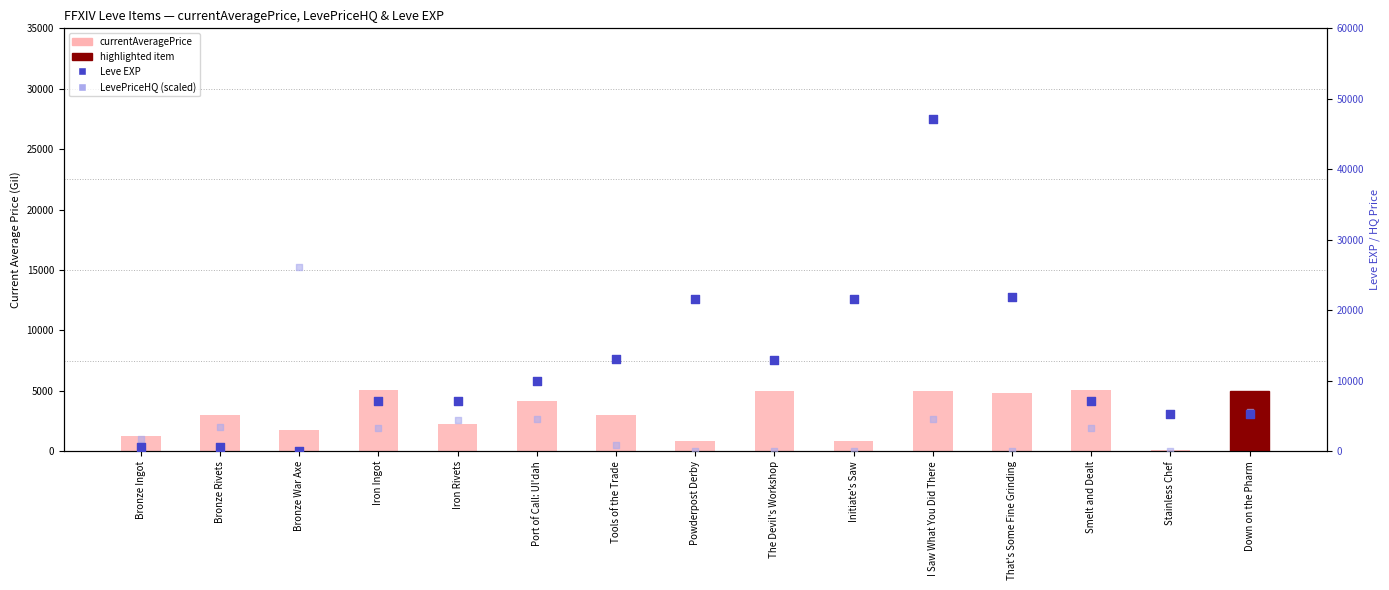

At which category is the sum across all series the highest?

I Saw What You Did There